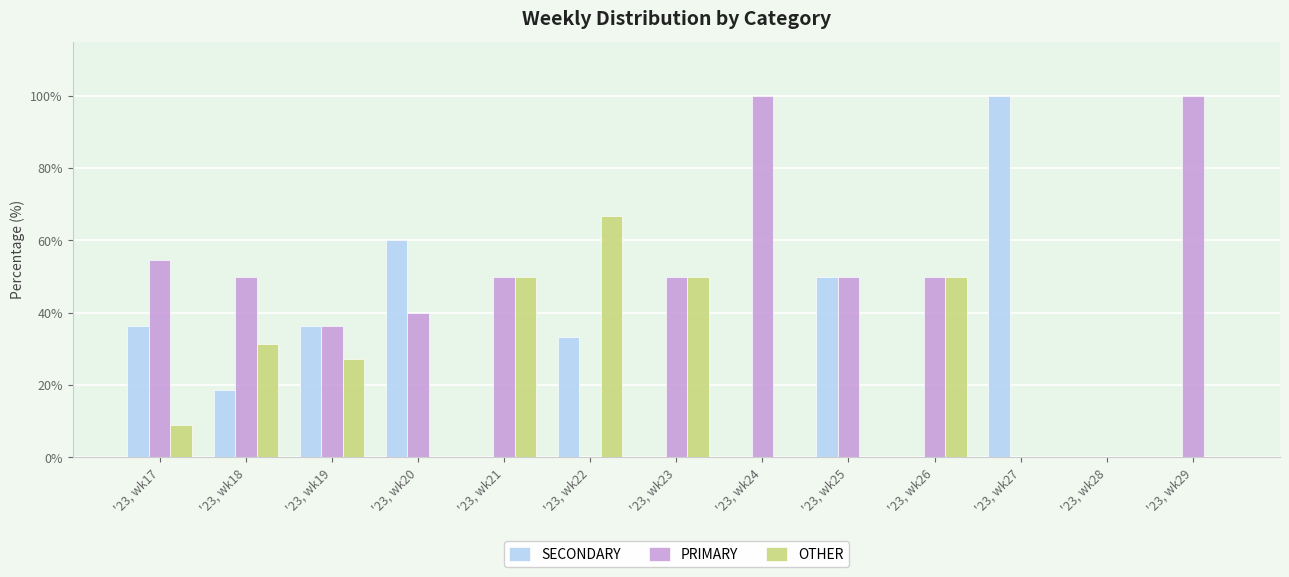

What is the sum of all SECONDARY values?

334.8